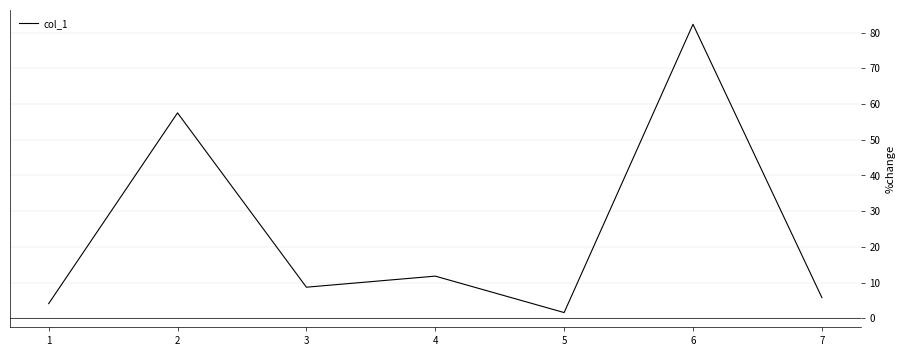

True or false: the data shows 82.3 at 6.

True